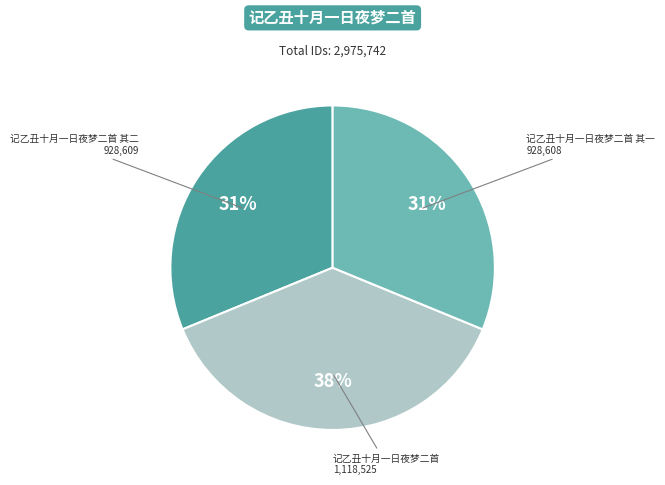

What percentage is the 记乙丑十月一日夜梦二首 slice, to the nearest percent?

38%